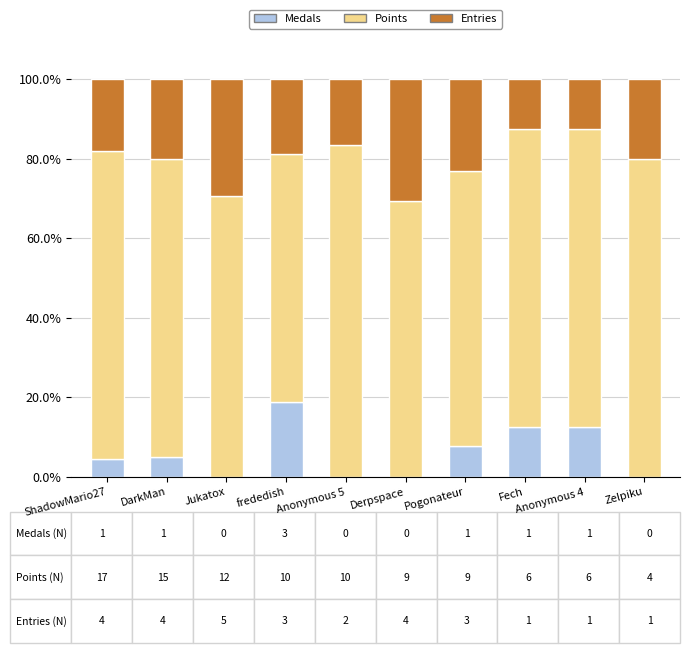

Are the bars grouped side by side (vs. stacked)?

No